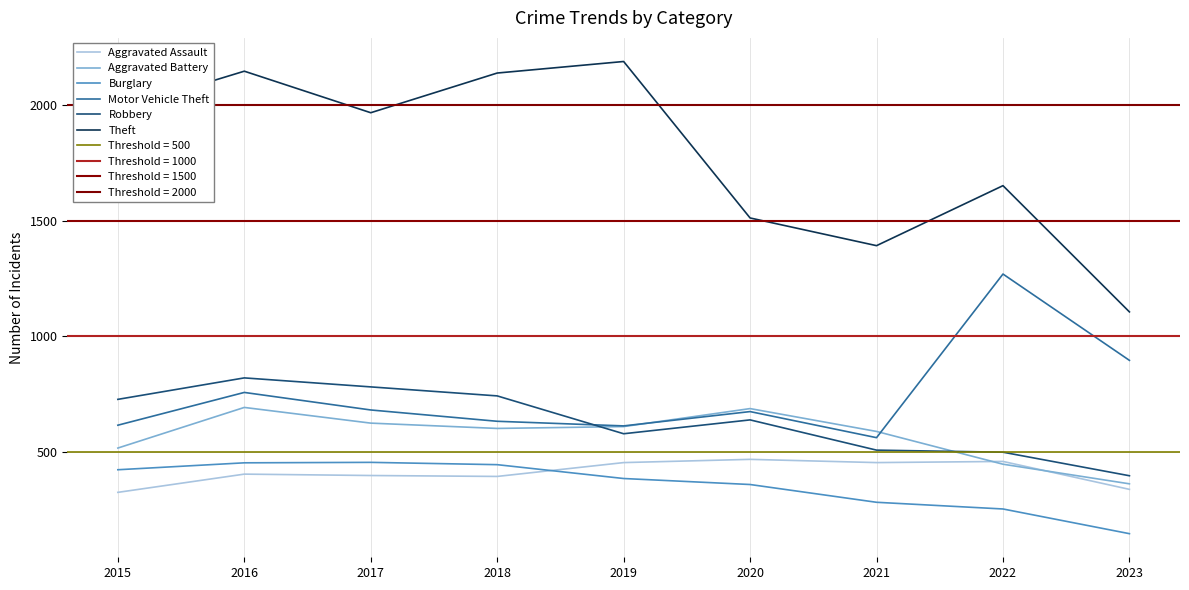

True or false: Theft and Motor Vehicle Theft intersect in this chart.

False